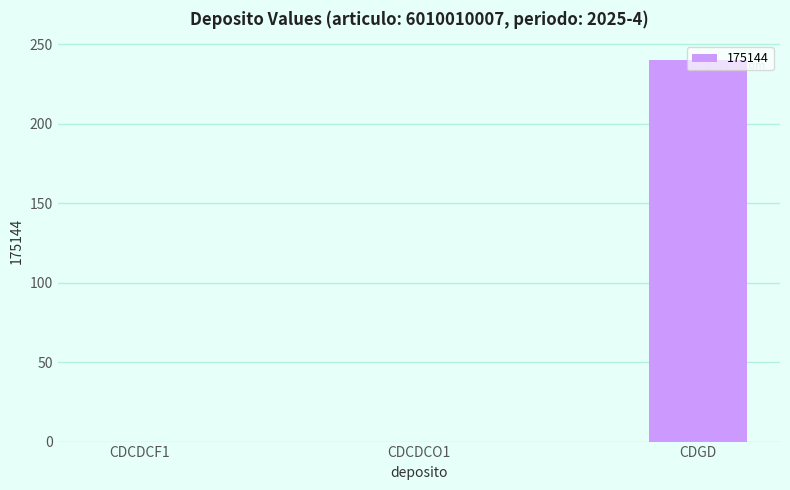

The chart shows a value of 72 at CDGD. True or false?

False